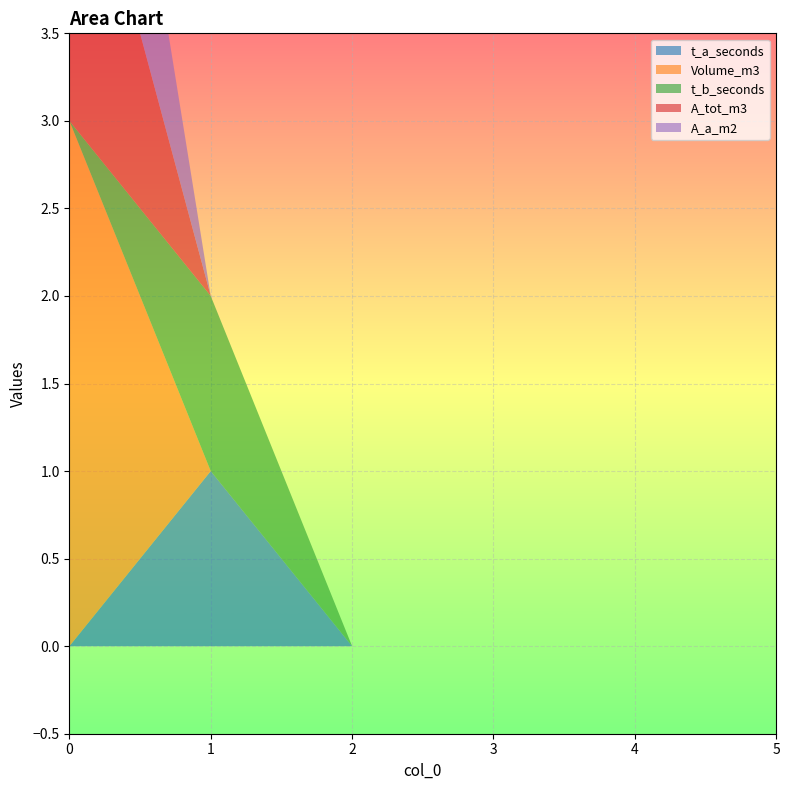

Reading left to right, what are all the values shown in this chart?

t_a_seconds: 0=0	1=1	2=0	3=0	4=0	5=0
Volume_m3: 0=3	1=0	2=0	3=0	4=0	5=0
t_b_seconds: 0=0	1=1	2=0	3=0	4=0	5=0
A_tot_m3: 0=2	1=0	2=0	3=0	4=0	5=0
A_a_m2: 0=2	1=0	2=0	3=0	4=0	5=0